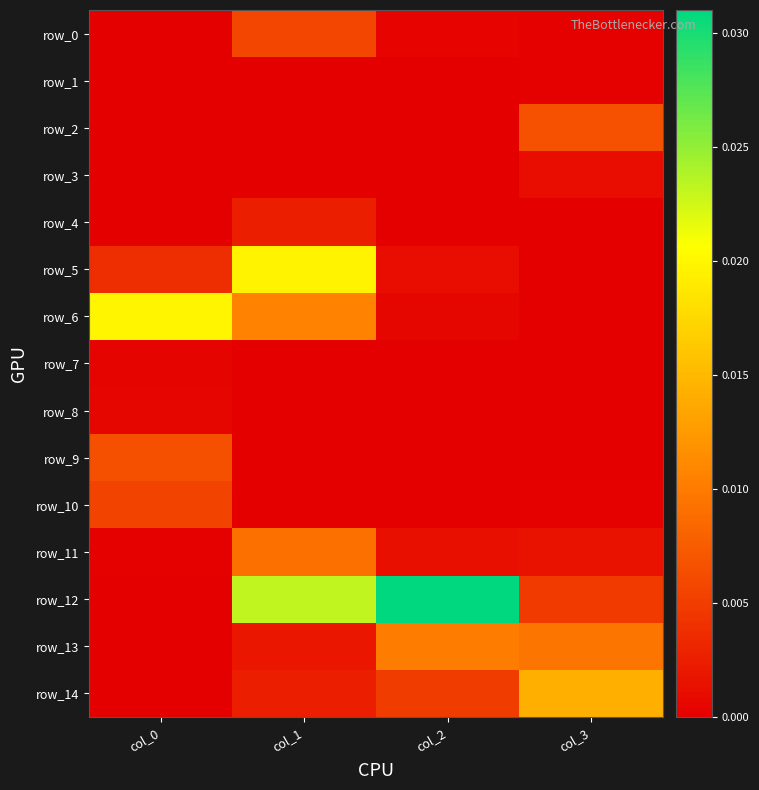

Which series has the largest total across all categories?

row_12